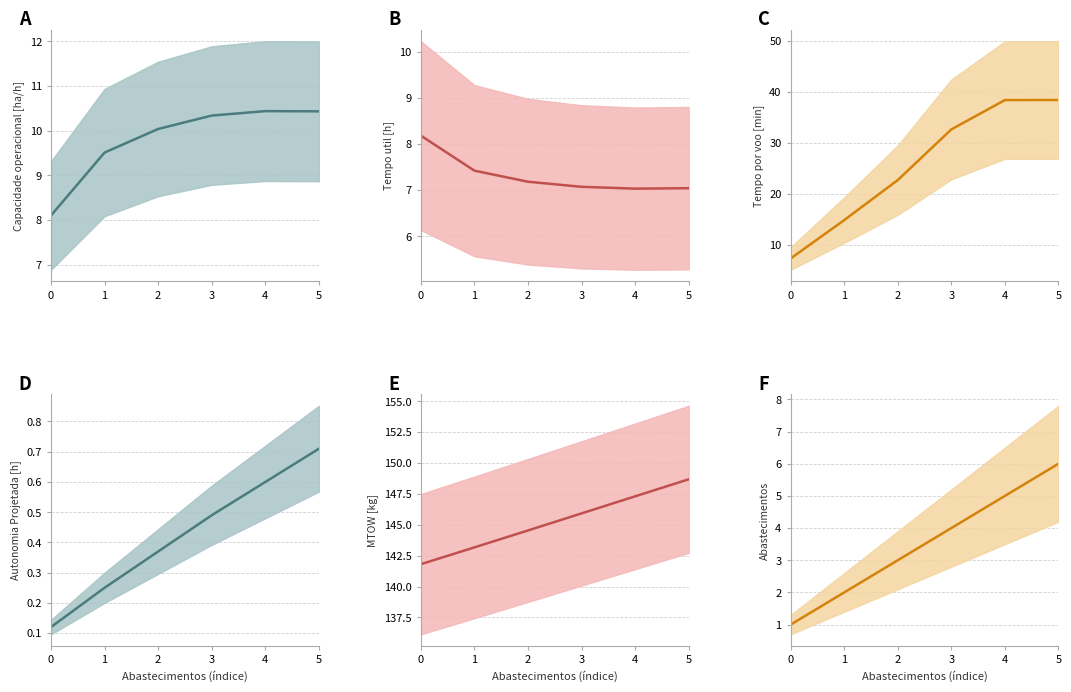

Which series has the largest range (max minus min)?

Tempo por voo [min]